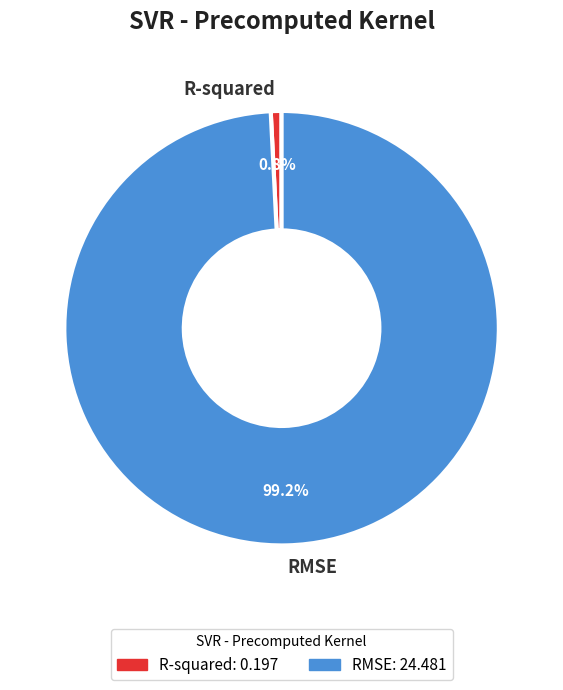

Do RMSE and R-squared together represent more than half of the pie?

Yes